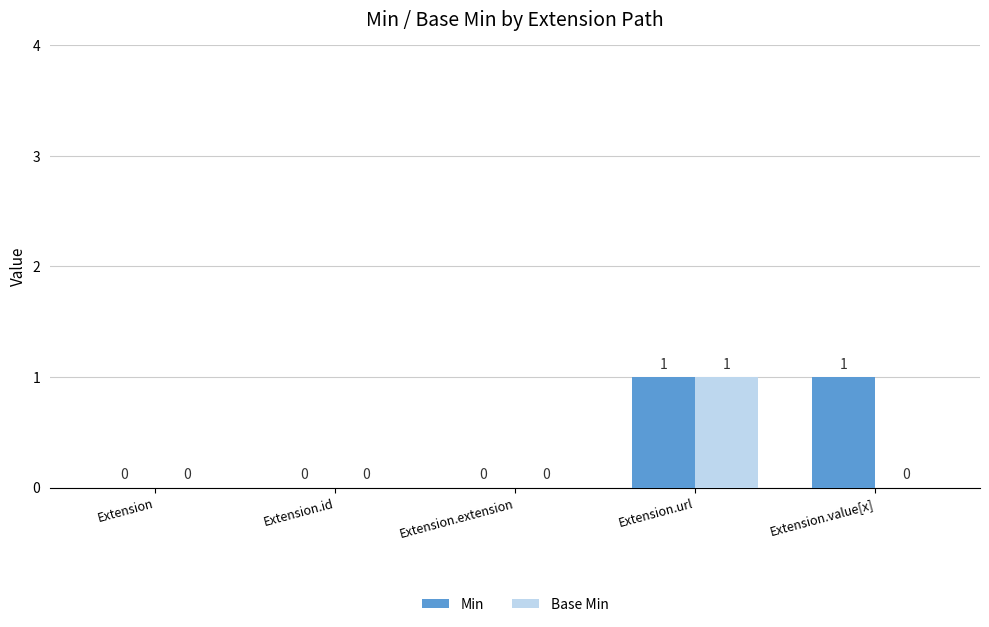

The Base Min series shows 0 at Extension.value[x]. True or false?

True